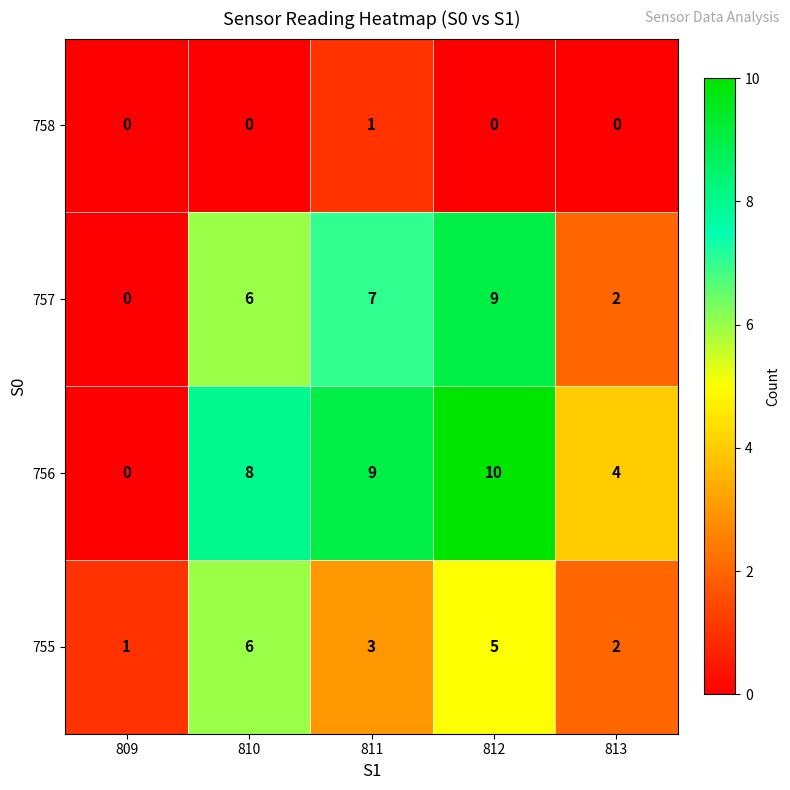

At which label does 756 reach its minimum?

809